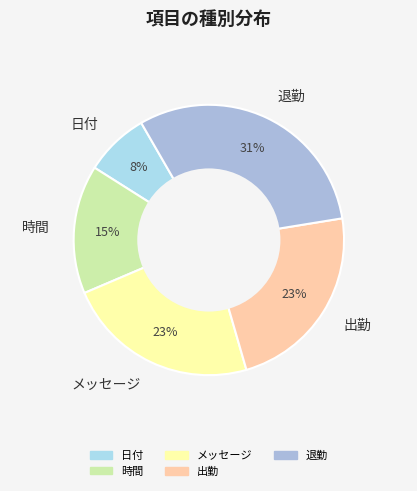

How many segments does this pie chart have?

5